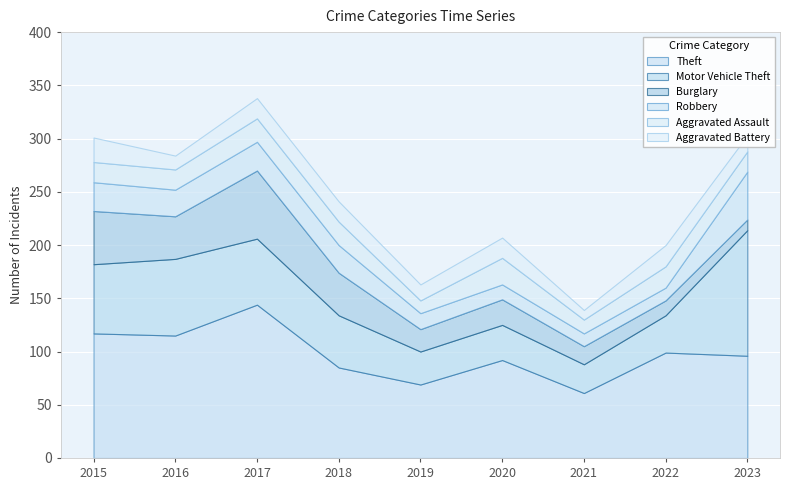

At which category does Aggravated Assault reach its first local valley?

2019